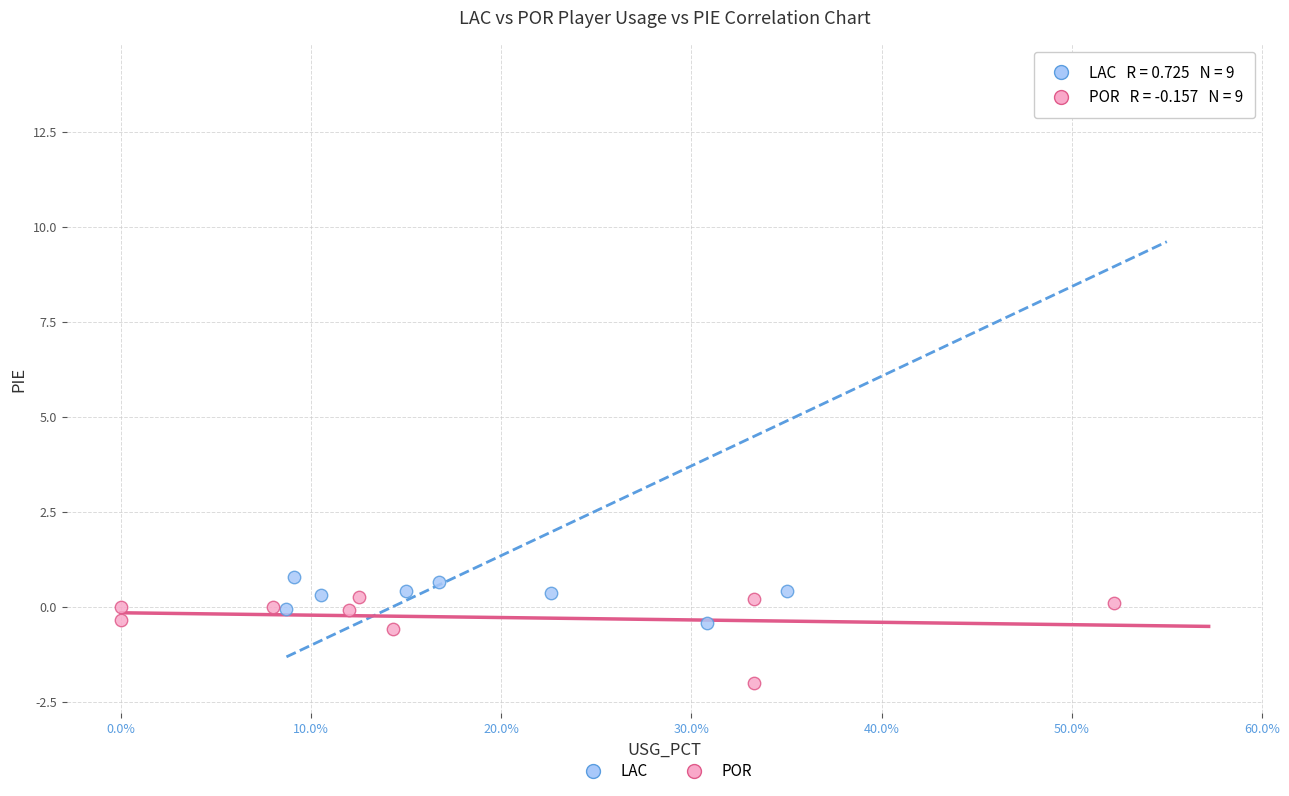

Which series reaches the minimum Y coordinate?

POR